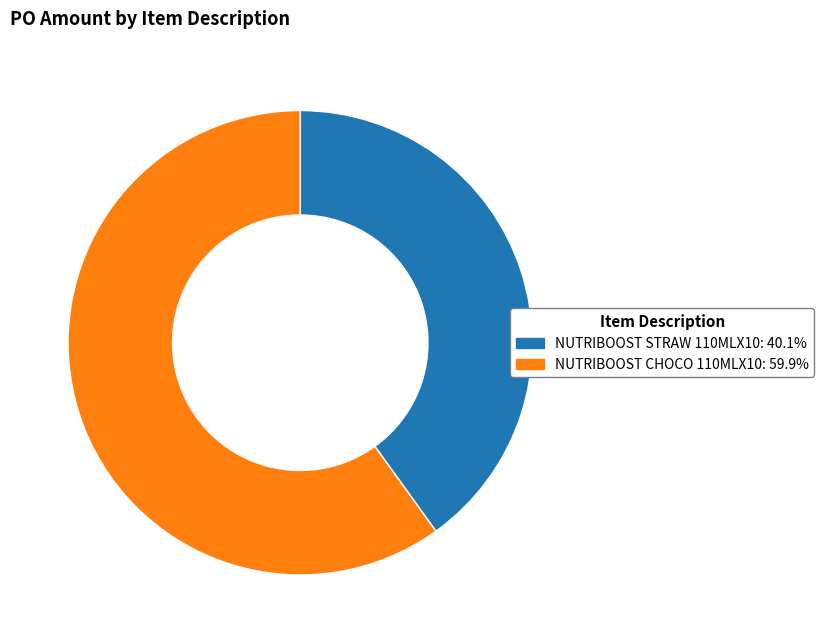

Is there a majority slice in this chart?

Yes